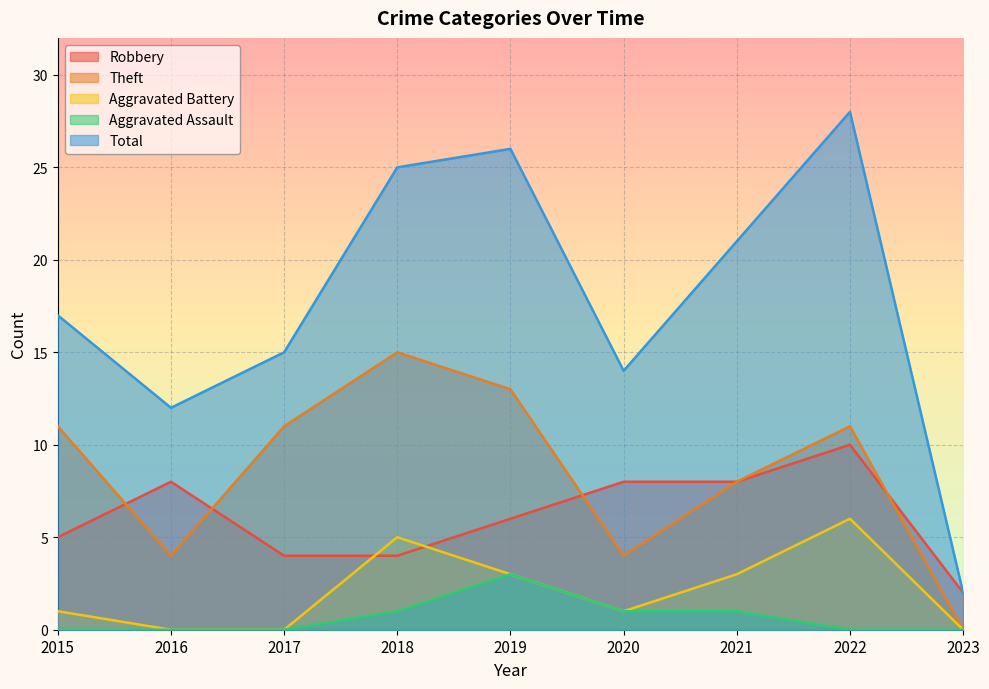

Reading right to left, transcribe all the data shown in this chart.

Robbery: 2023=2	2022=10	2021=8	2020=8	2019=6	2018=4	2017=4	2016=8	2015=5
Theft: 2023=0	2022=11	2021=8	2020=4	2019=13	2018=15	2017=11	2016=4	2015=11
Aggravated Battery: 2023=0	2022=6	2021=3	2020=1	2019=3	2018=5	2017=0	2016=0	2015=1
Aggravated Assault: 2023=0	2022=0	2021=1	2020=1	2019=3	2018=1	2017=0	2016=0	2015=0
Total: 2023=2	2022=28	2021=21	2020=14	2019=26	2018=25	2017=15	2016=12	2015=17